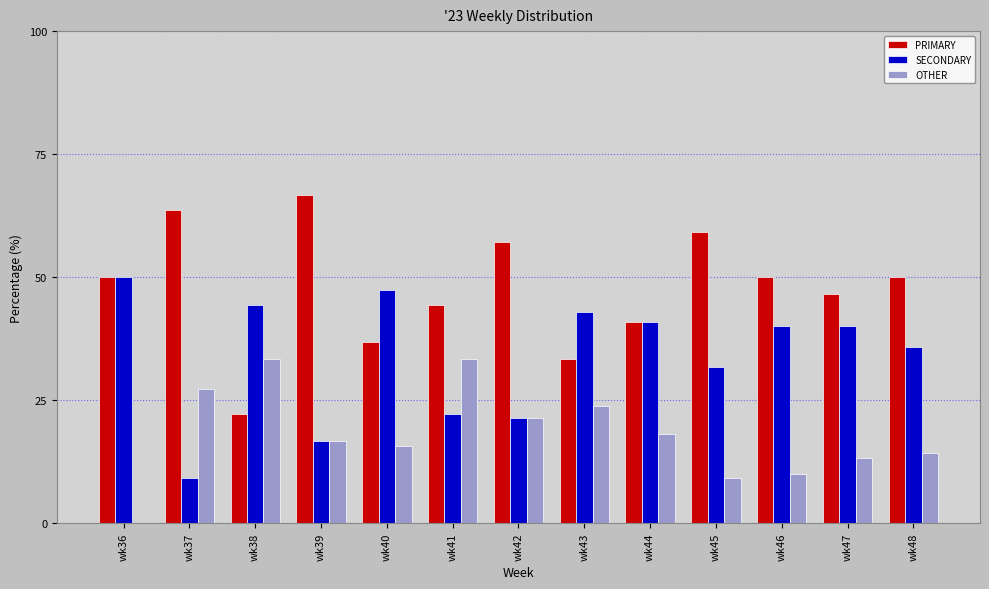

The SECONDARY series shows 35.7 at wk48. True or false?

True